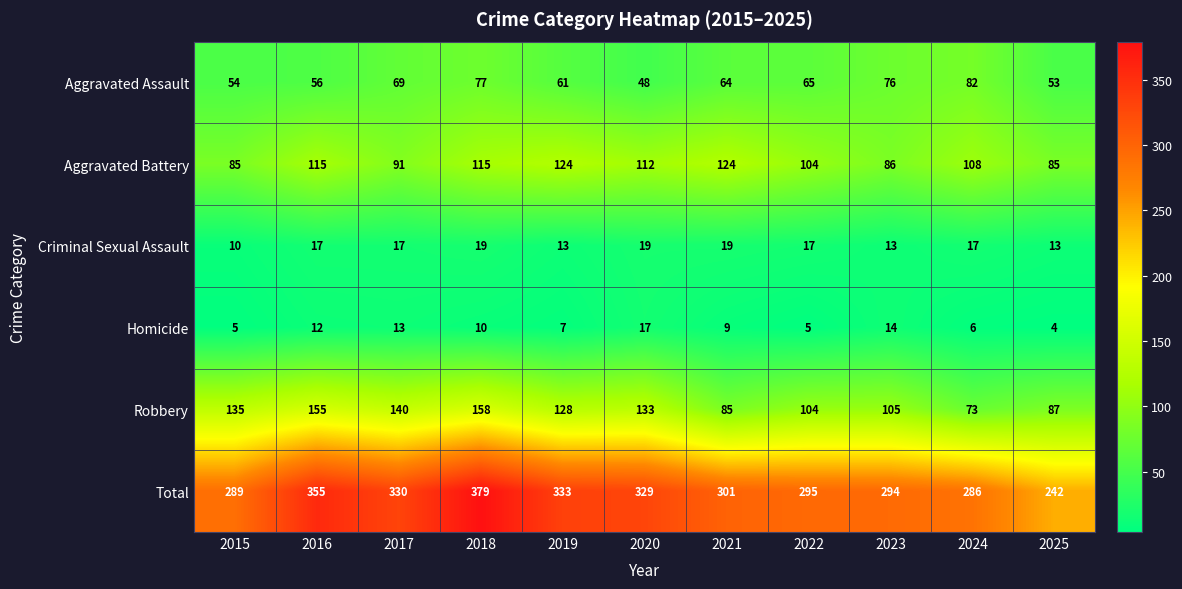

What is the sum of the Total values at 2022 and 2016?

650